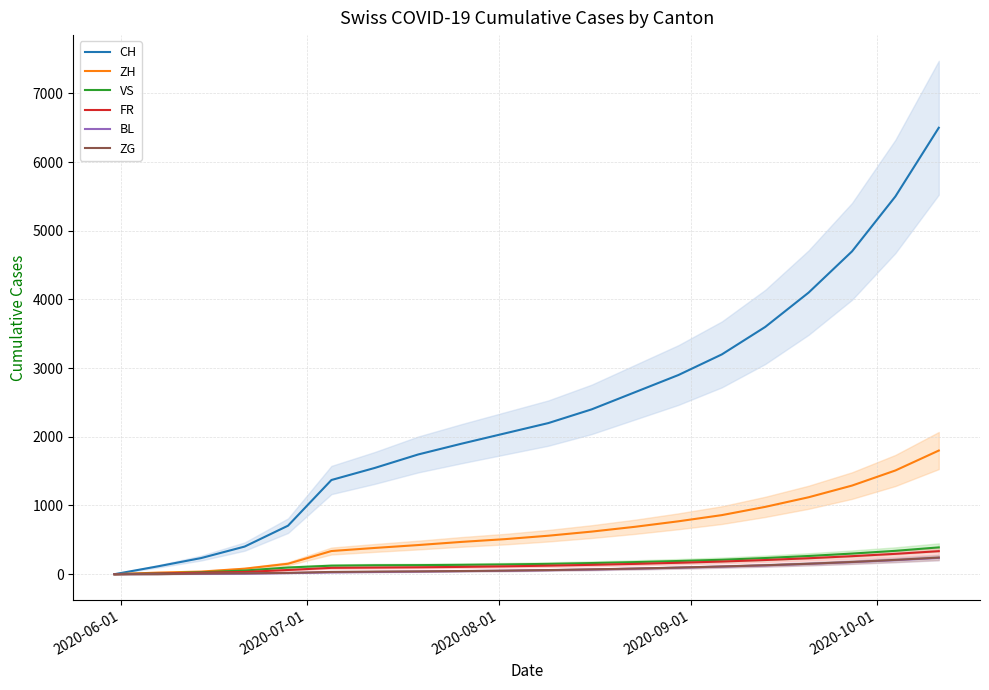

List the series in order of their peak value, highest first.

CH, ZH, VS, FR, ZG, BL